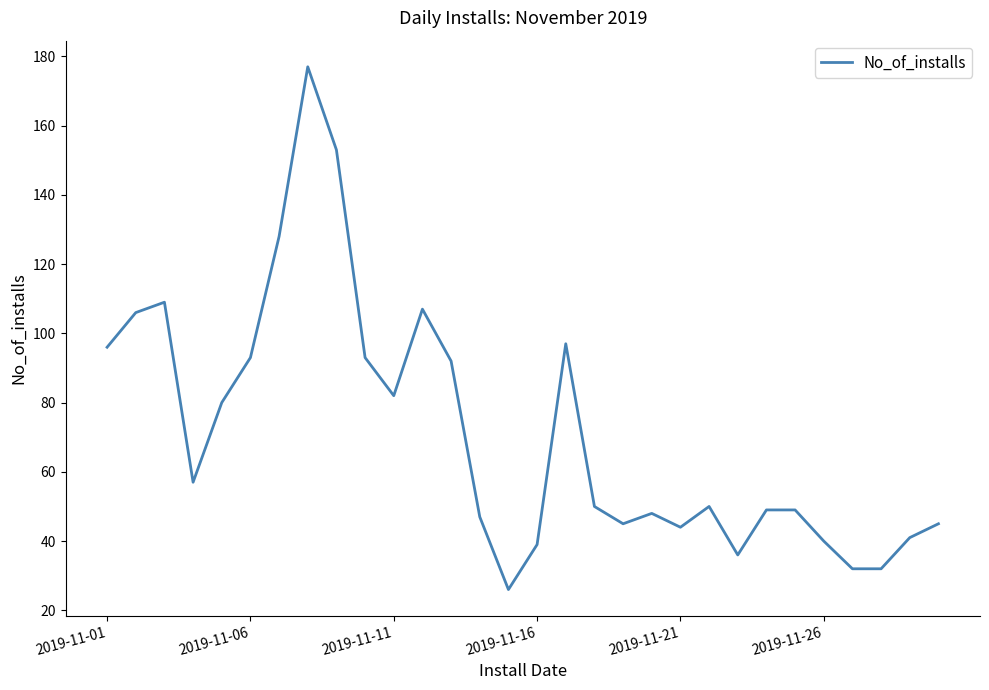

What is the difference between the maximum and minimum values?

151